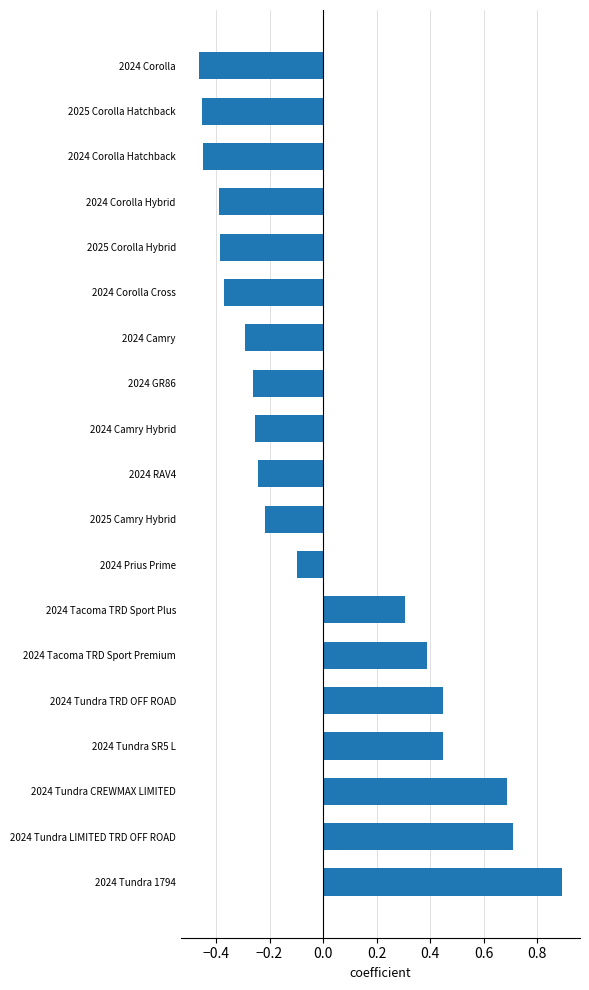

What is the greatest value displayed?

0.9